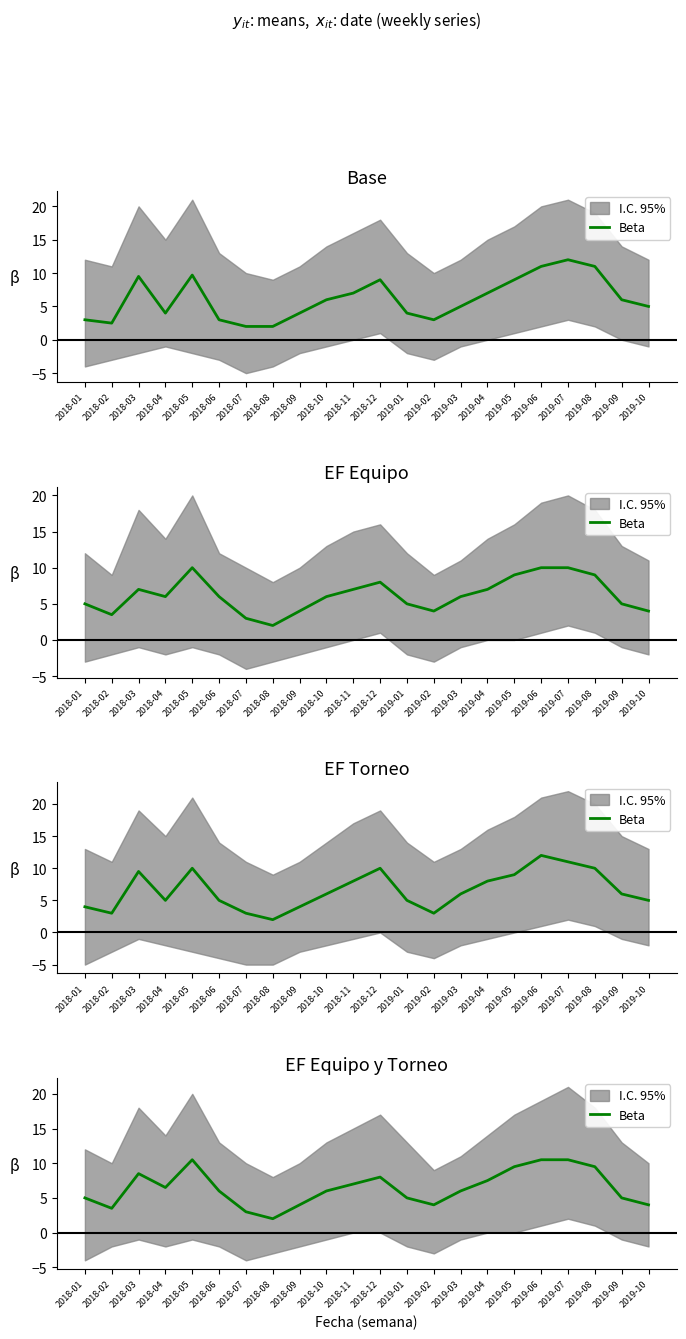

Is it true that the value at 2019-08 is 6.4?

False